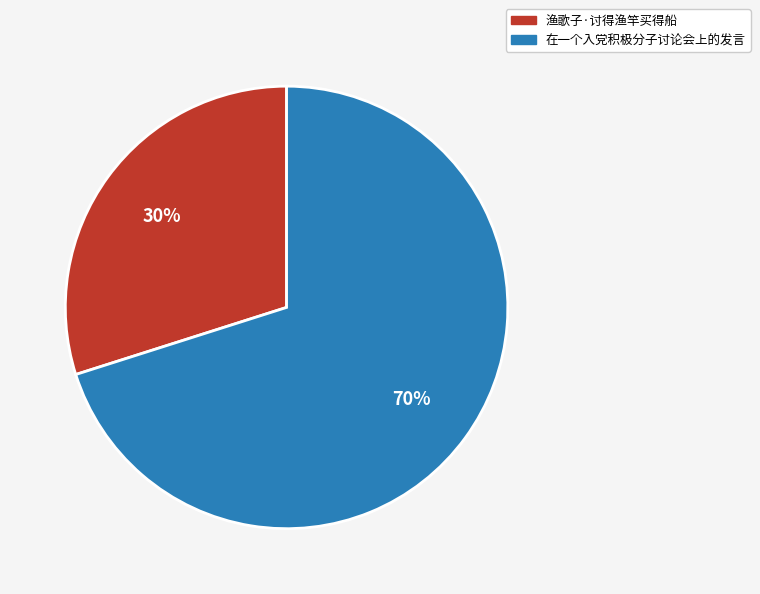

Approximately how many times larger is the value at 在一个入党积极分子讨论会上的发言 compared to 渔歌子·讨得渔竿买得船?

2.3